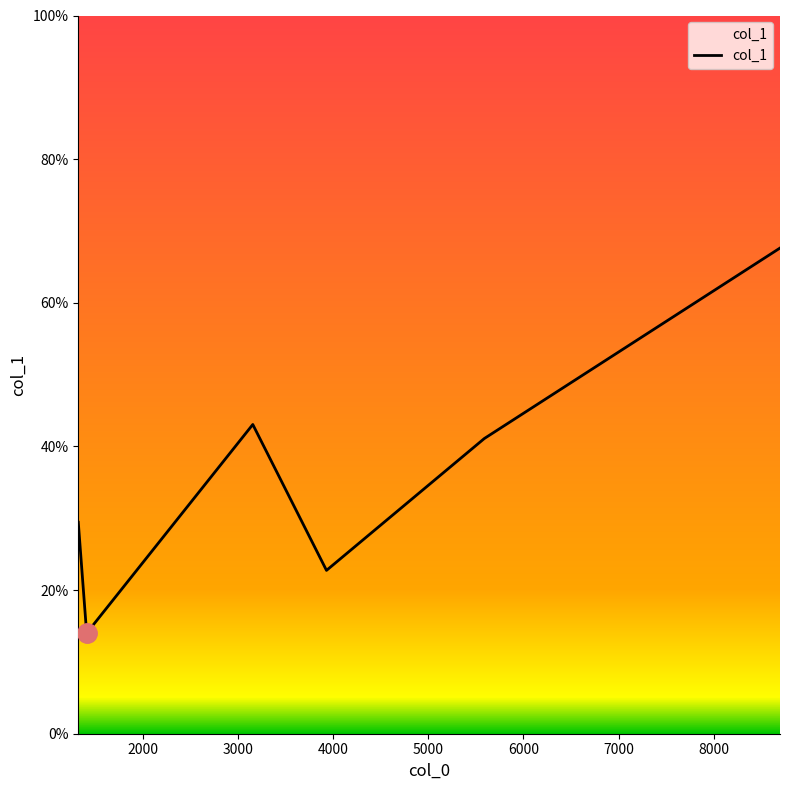

What is the difference between the maximum and minimum values?

53.6